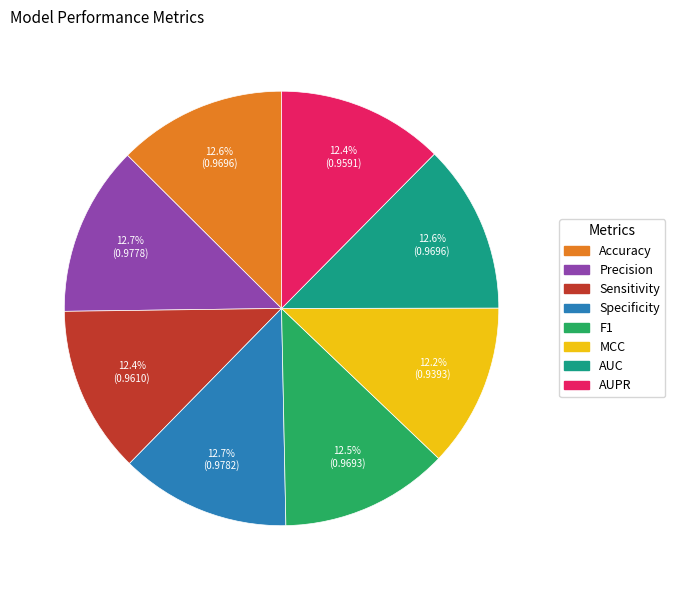

Does F1 account for over 50% of the chart?

No